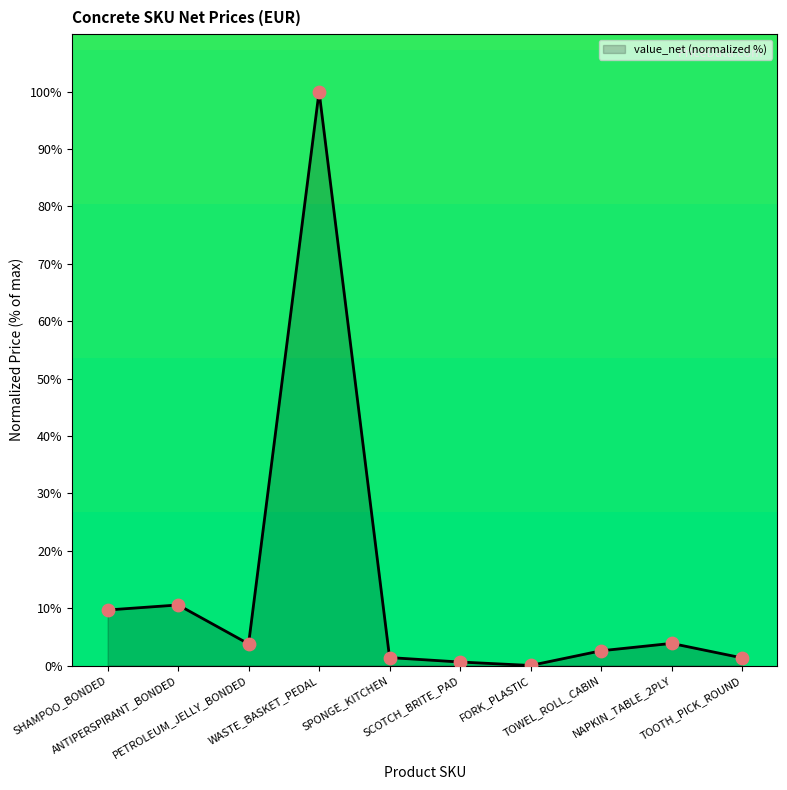

Between TOWEL_ROLL_CABIN and NAPKIN_TABLE_2PLY, which is larger?

NAPKIN_TABLE_2PLY